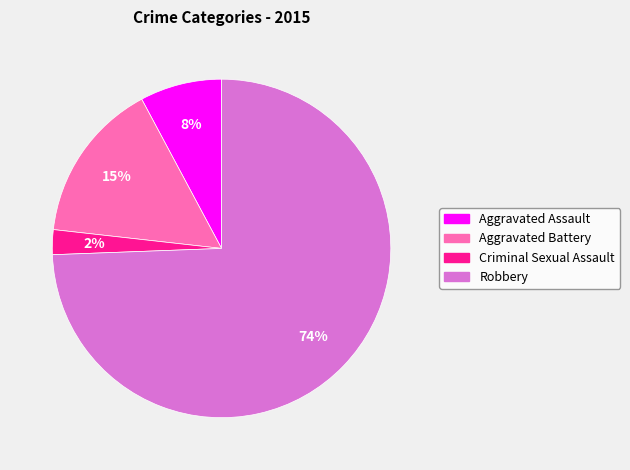

Is there any slice that represents more than half of the pie?

Yes